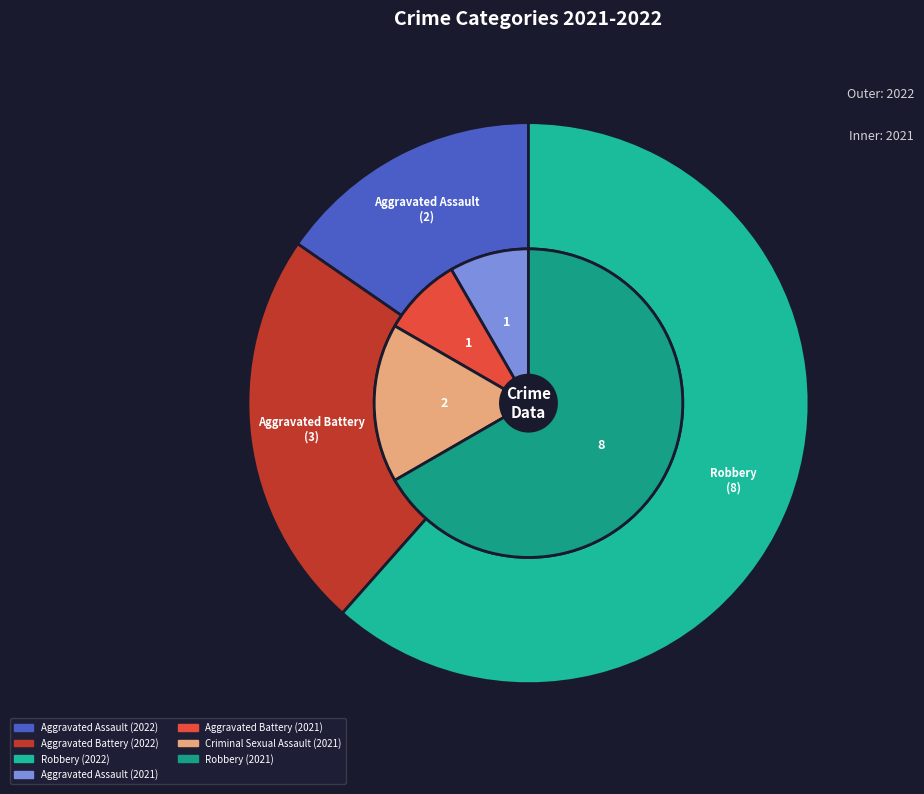

Is it true that Robbery is 62% of the pie?

True